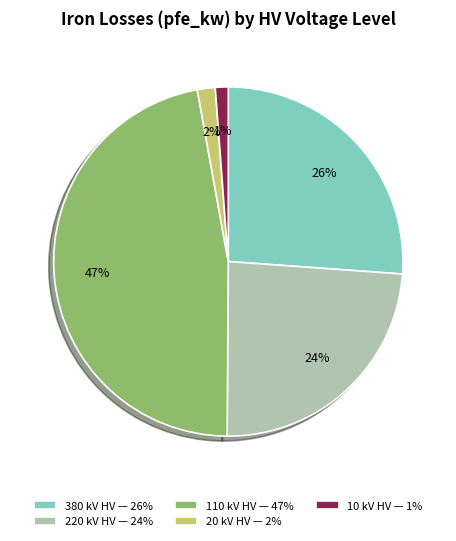

Is there a majority slice in this chart?

No